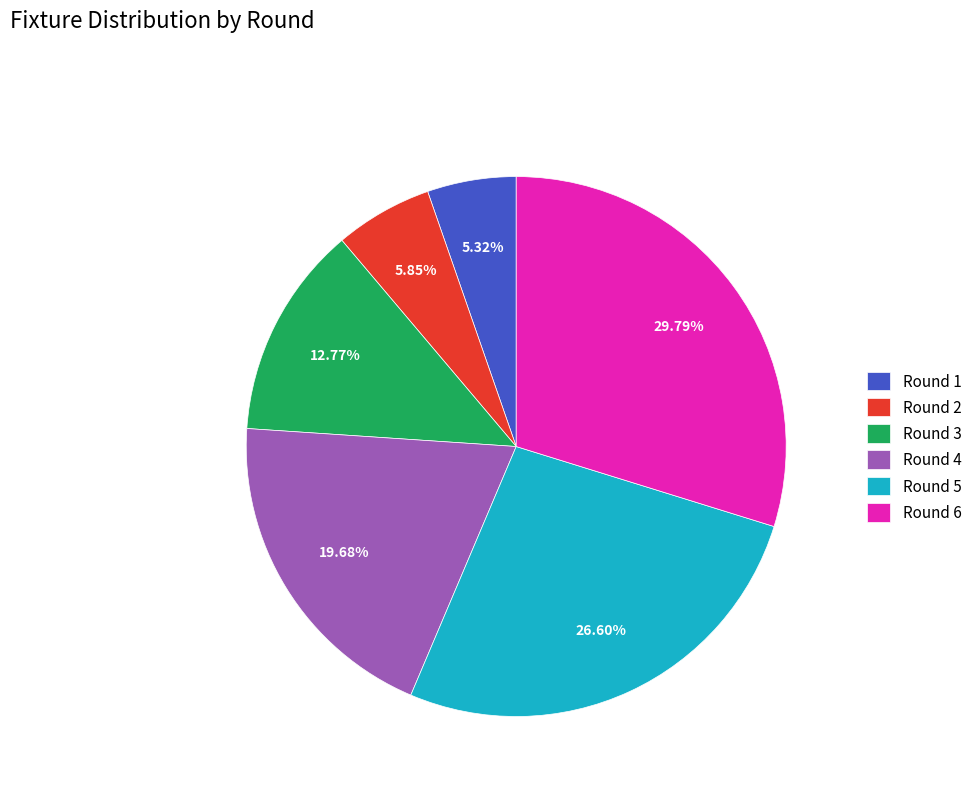

Is the sum of Round 5 and Round 3 greater than half?

No